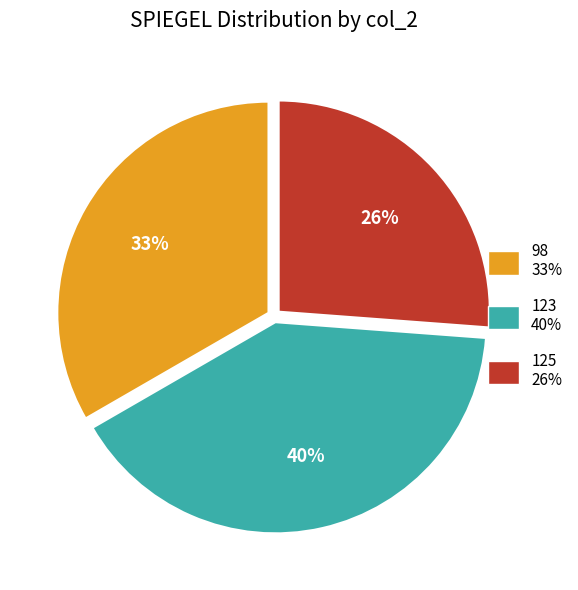

Combined, do 98 and 123 account for over 50%?

Yes